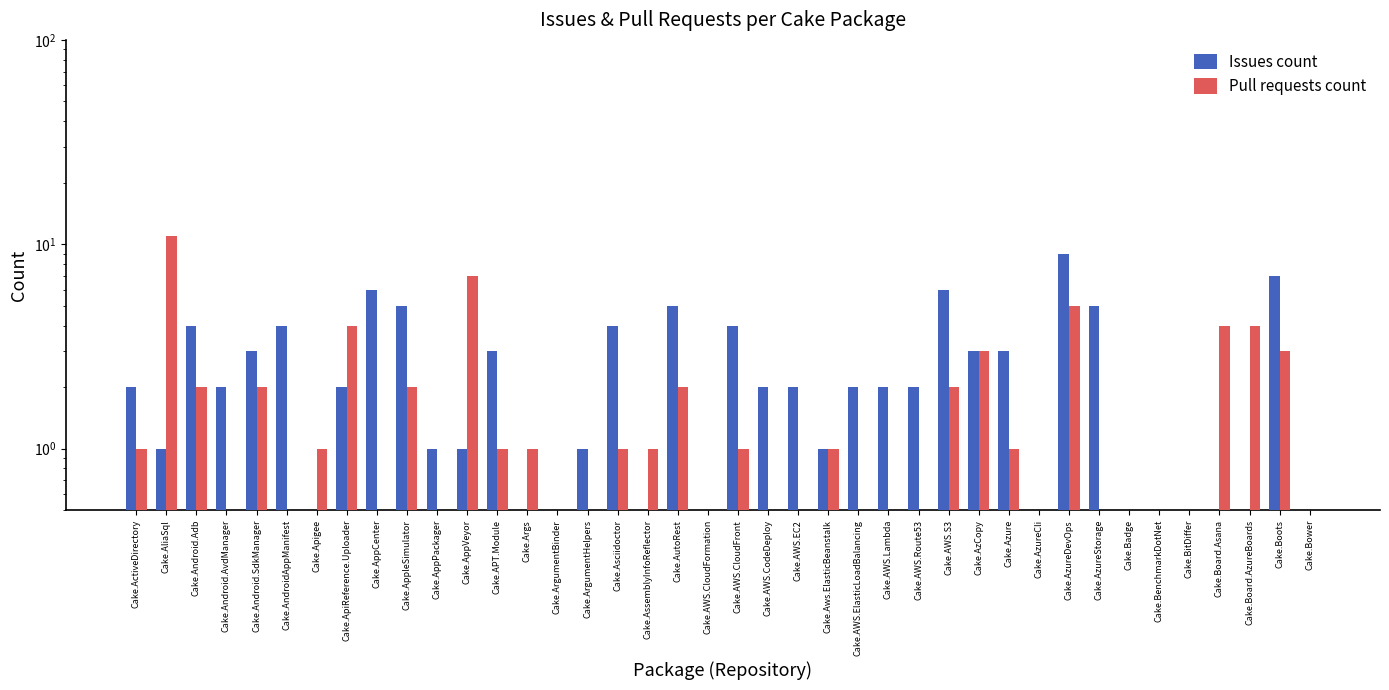

List the series in order of their overall mean, highest first.

Issues count, Pull requests count